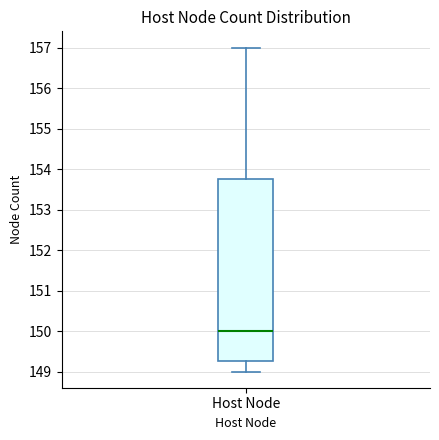

Transcribe this box plot: give where the median line is, the range the box spans, and where the two whiskers end, as read against the y-axis. The values are not printed on the chart, so give them approximately, as read against the axis.

median 150.0, box 149.3 to 153.8, whiskers 149.0 to 157.0